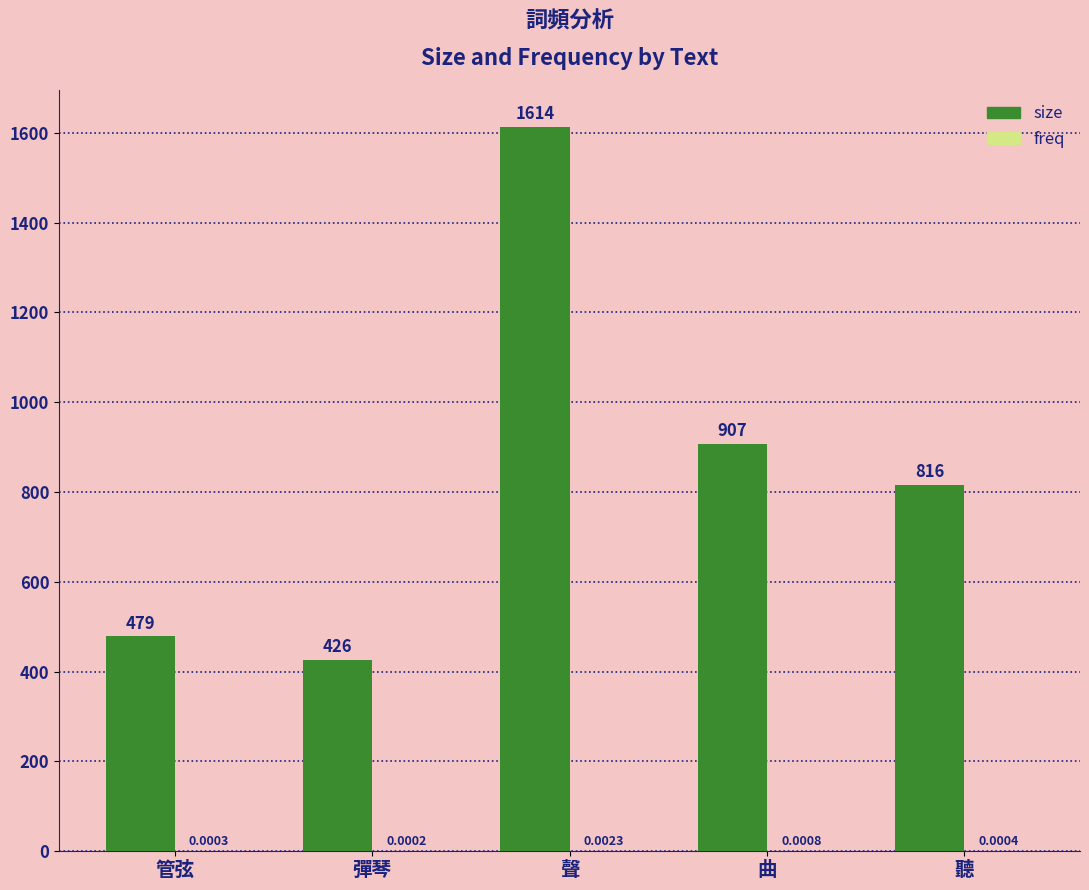

At which category is the sum across all series the highest?

聲